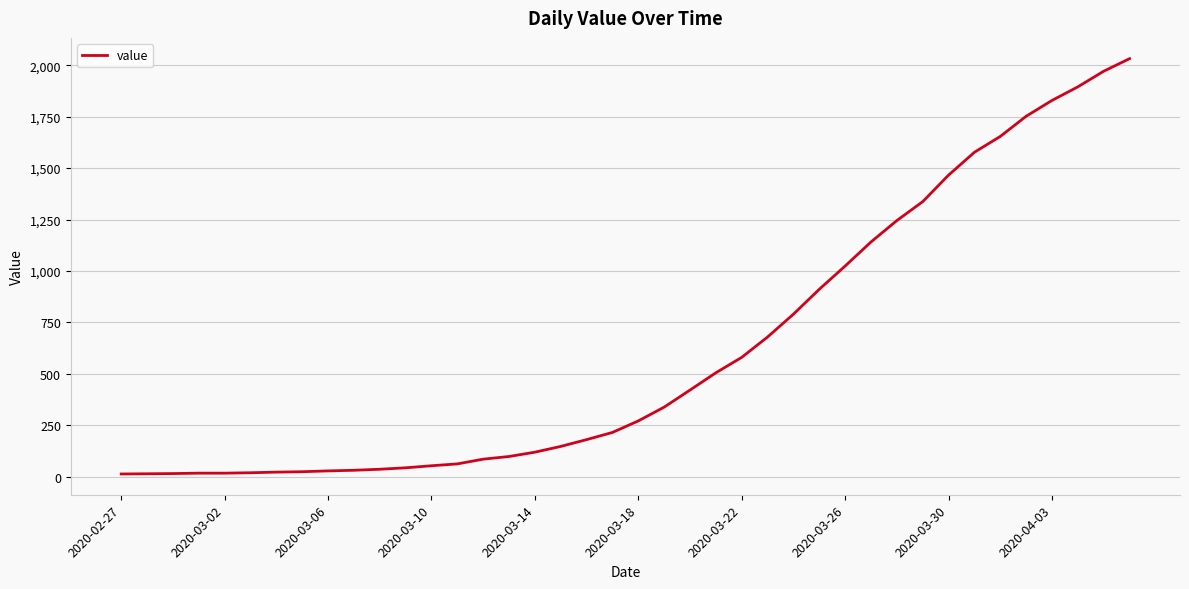

What is the greatest value displayed?

2032